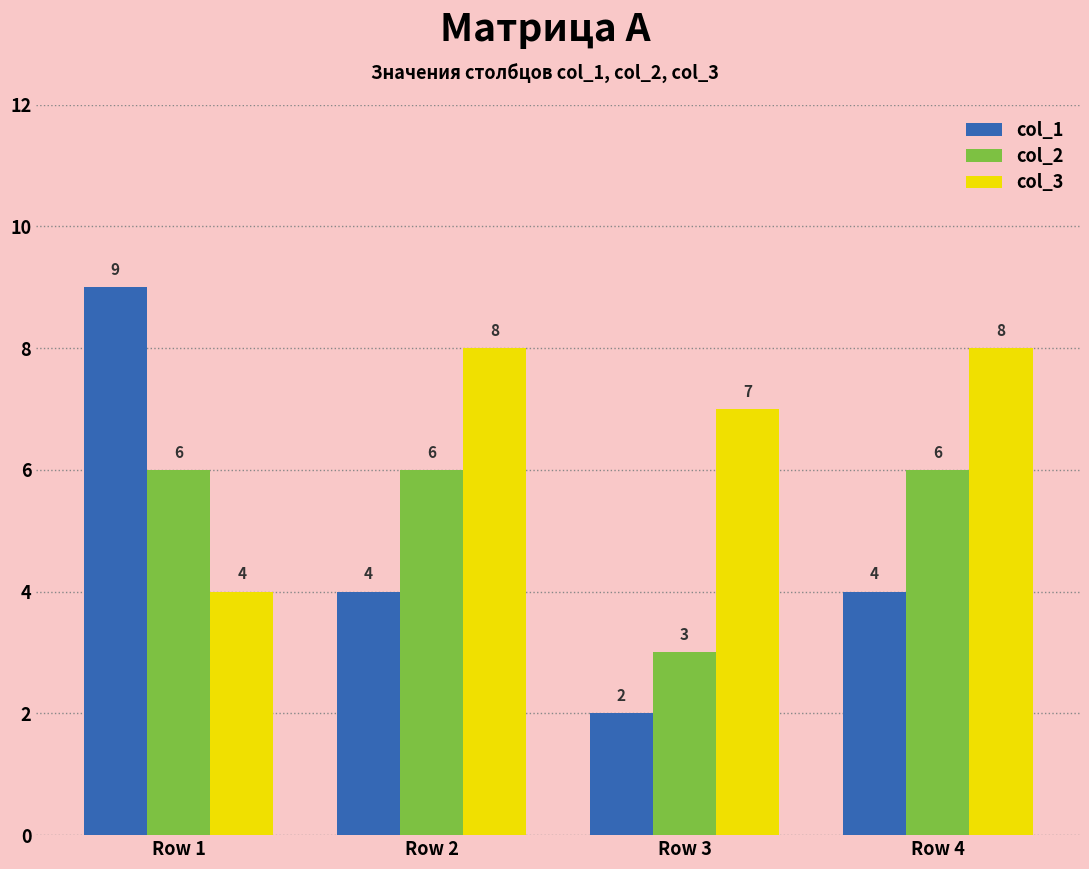

Rank the series by their average value, from highest to lowest.

col_3, col_2, col_1